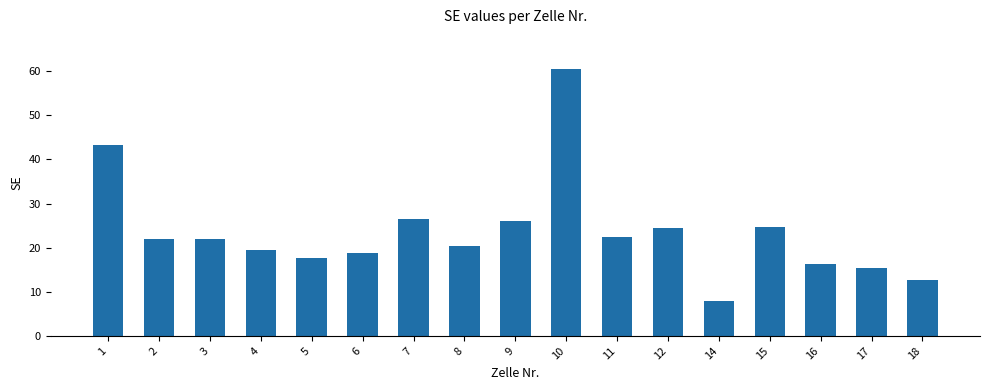

What is the difference between the maximum and minimum values?

52.6